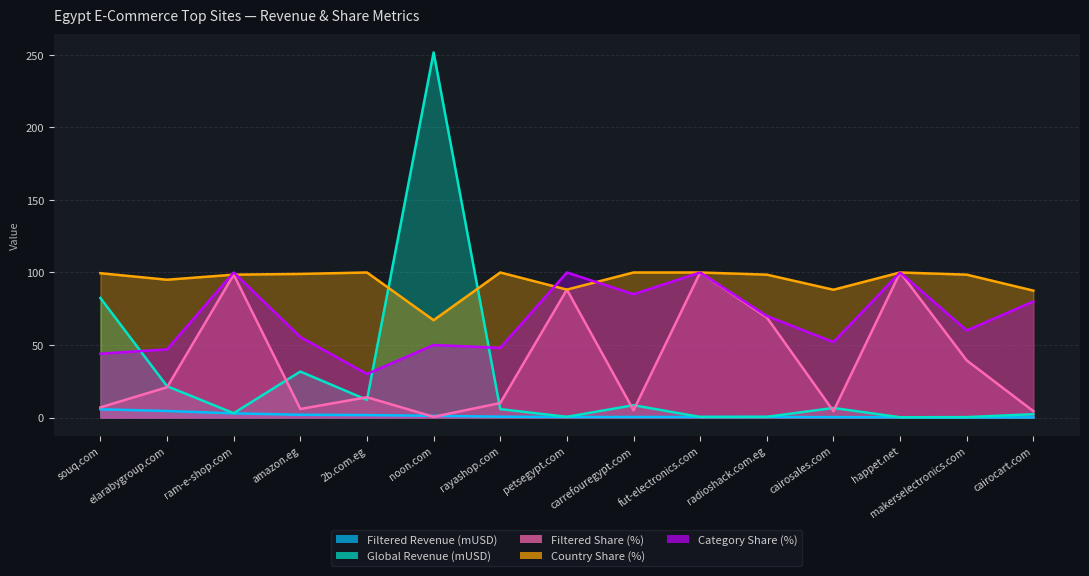

Between amazon.eg and souq.com, which is larger?

souq.com